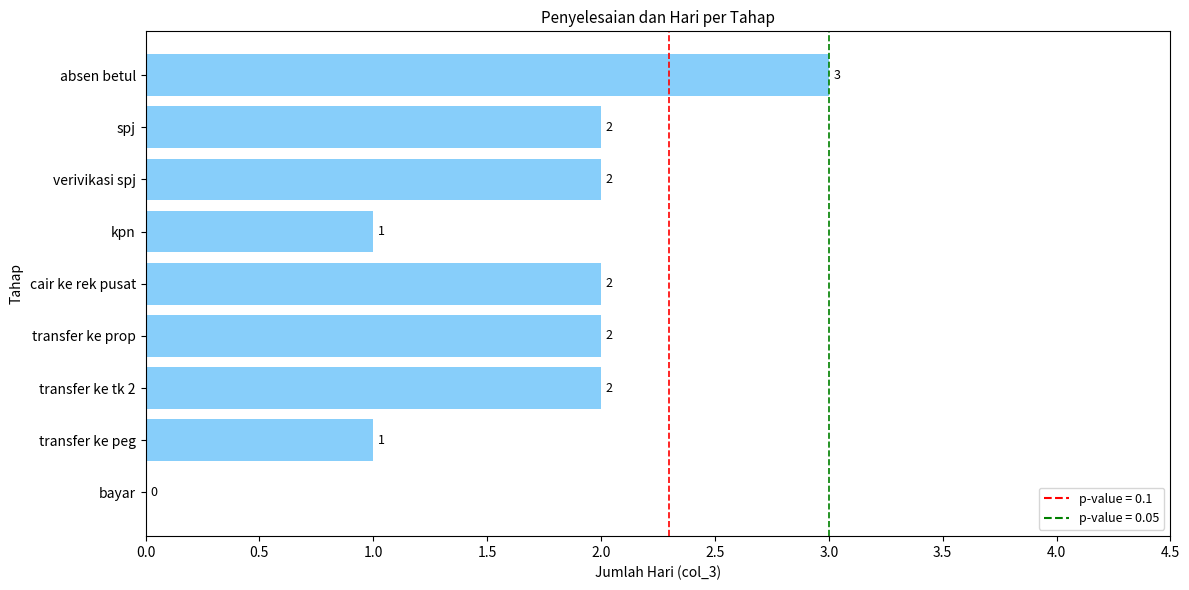

True or false: the data shows 0 at transfer ke peg.

False